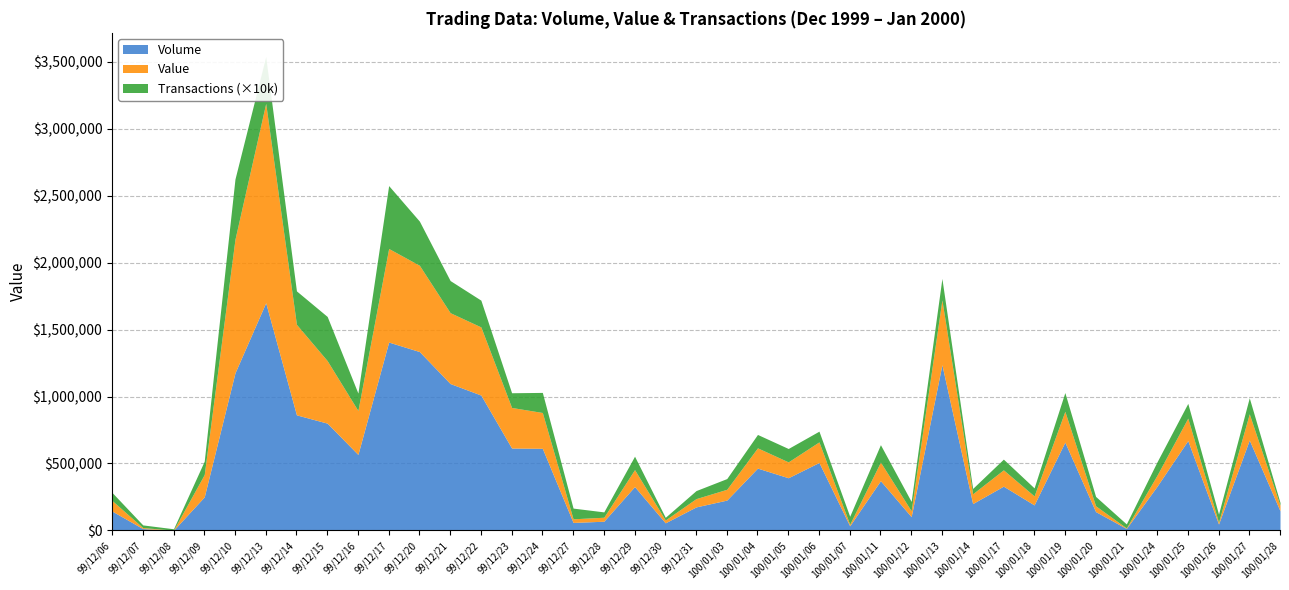

What position from the right is 99/12/17?

30